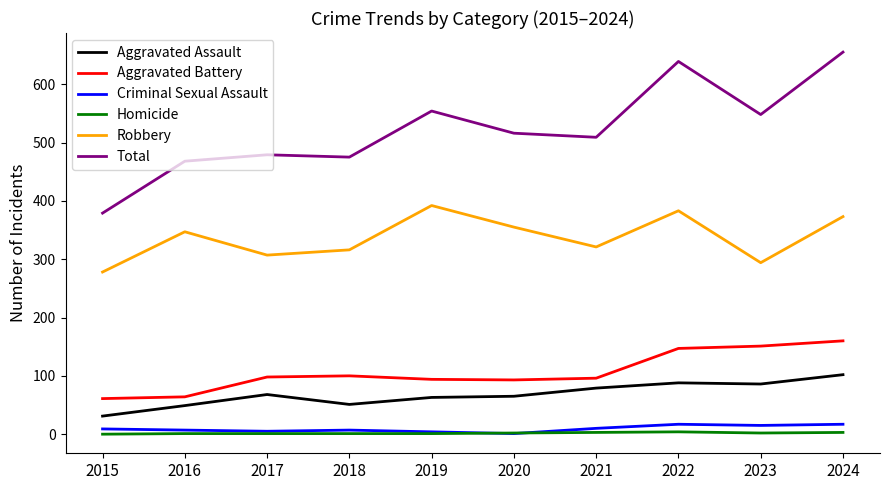

What is the difference between the highest and lowest values at 2024?

652